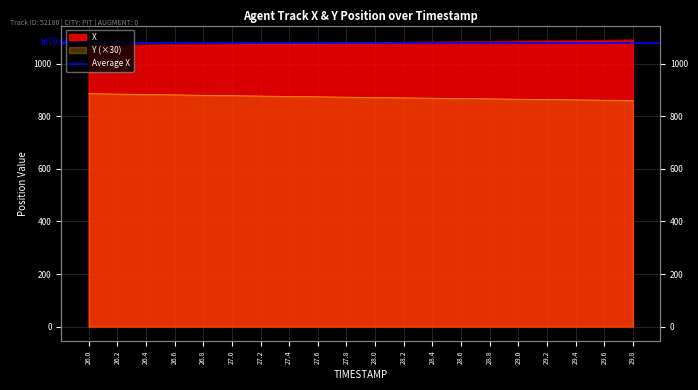

At how many categories does at least one series exceed 965?

20